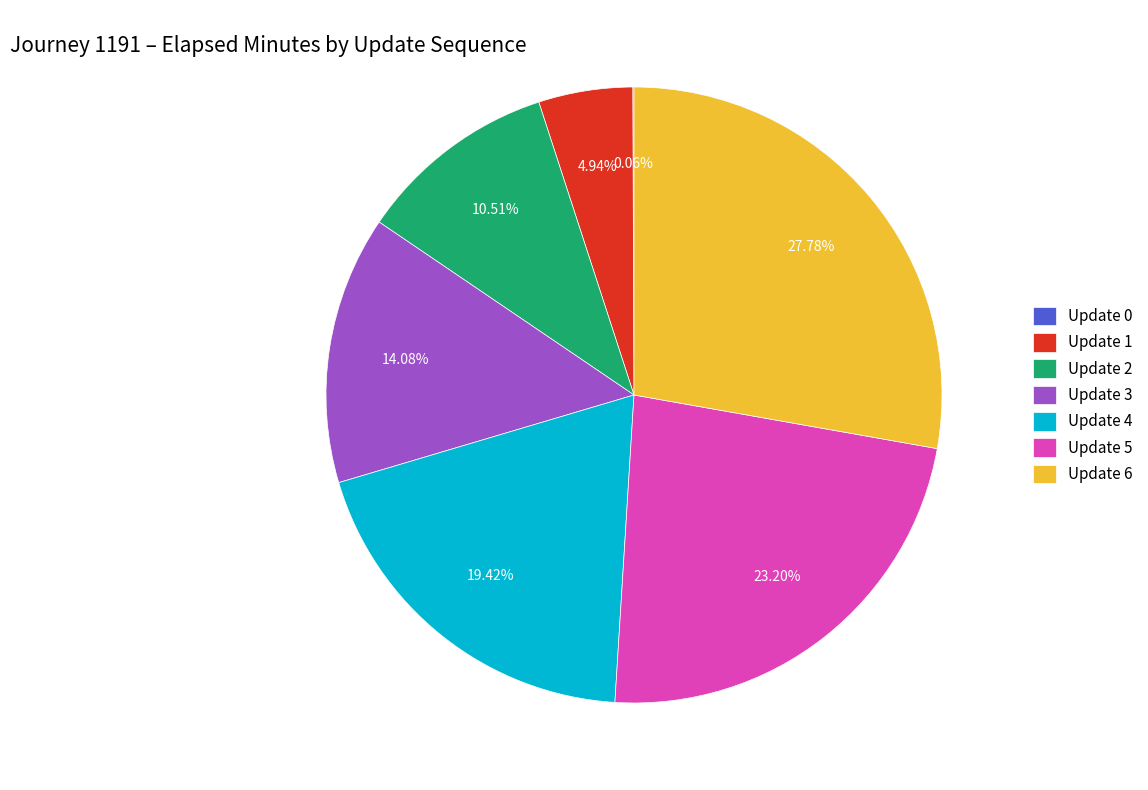

Is Update 5 the majority of the pie?

No